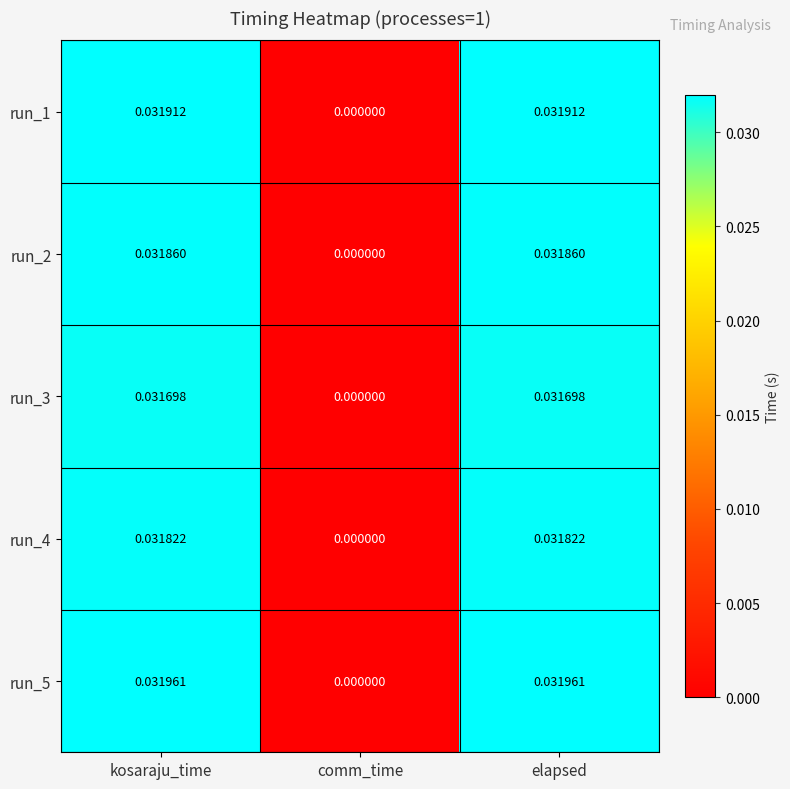

Which category has the lowest value in the run_5 series?

comm_time